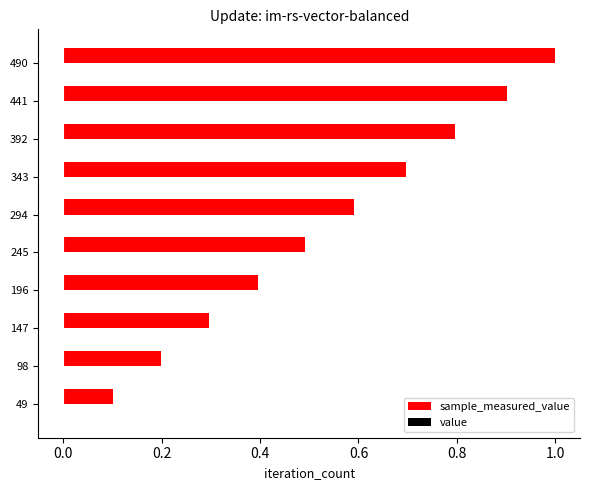

At which category does the chart reach its peak across all series?

490